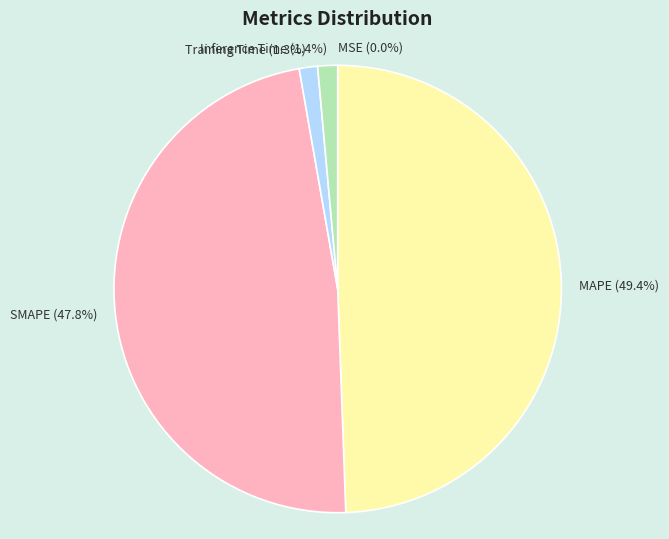

What percentage is NOT represented by SMAPE?

52.2%